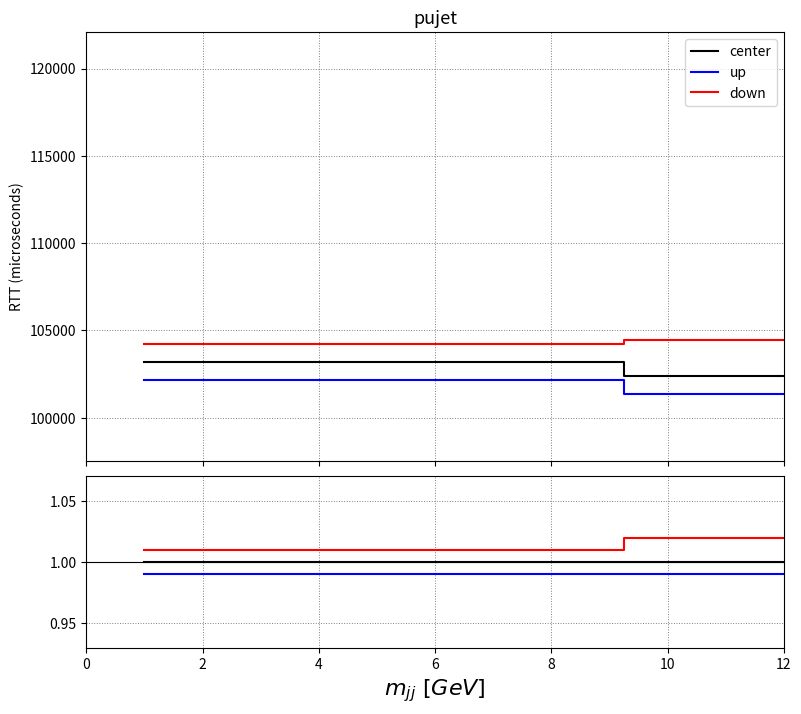

What are all the series names shown in the legend?

center, up, down